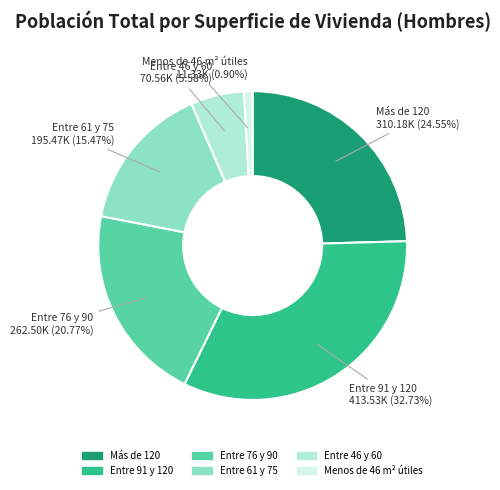

To the nearest percent, what is the difference between the Menos de 46 m² útiles and Entre 61 y 75 slice percentages?

15%